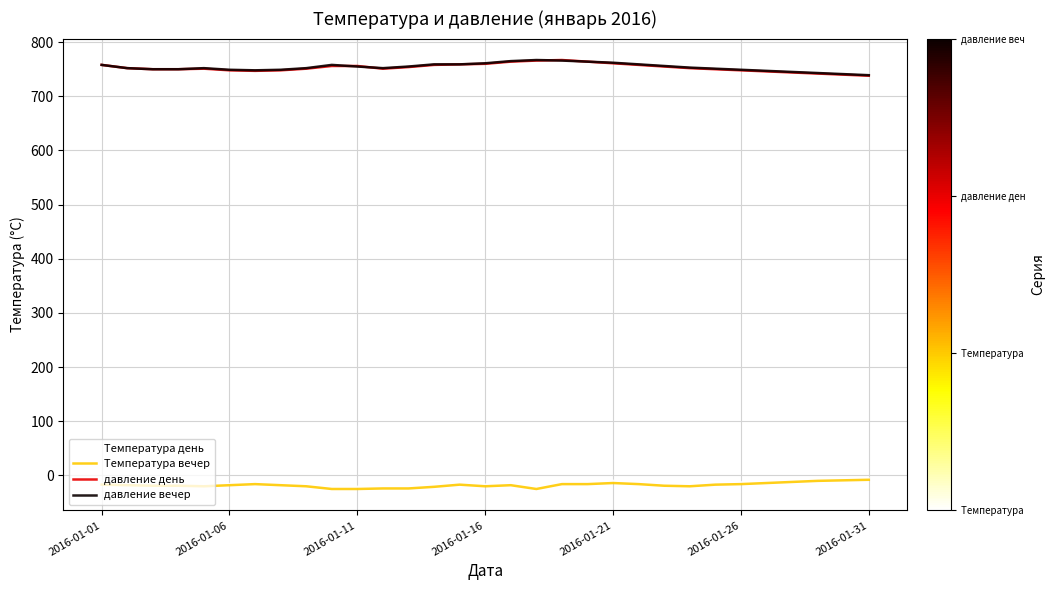

How many lines are shown in the chart?

4